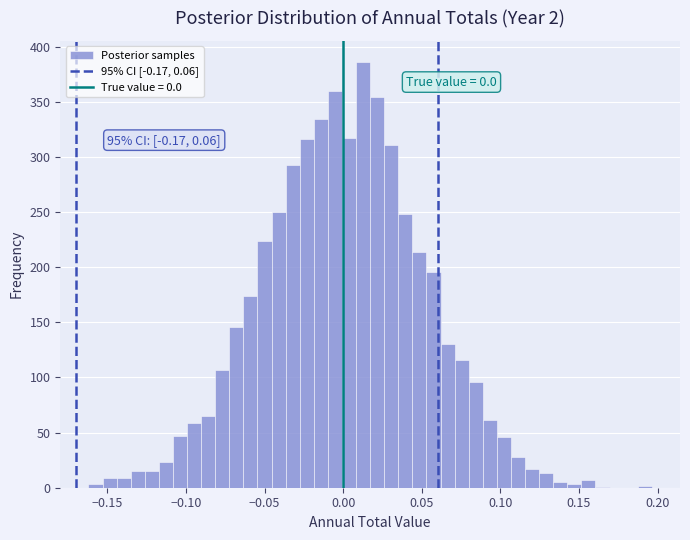

Around what value on the x-axis is the tallest bar? Give the approximate position of its centre, as read against the axis.

0.015